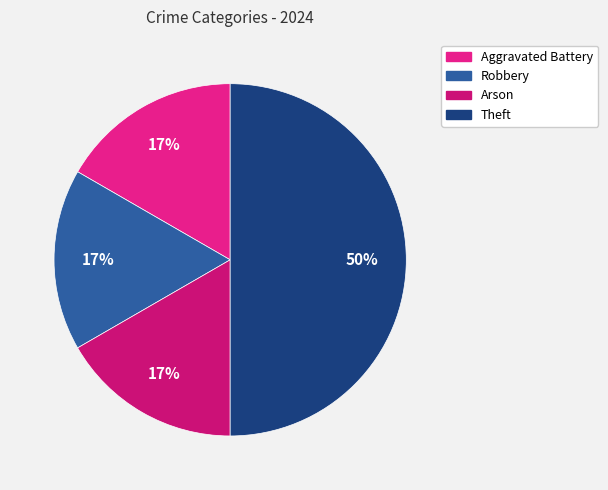

Is there a majority slice in this chart?

No